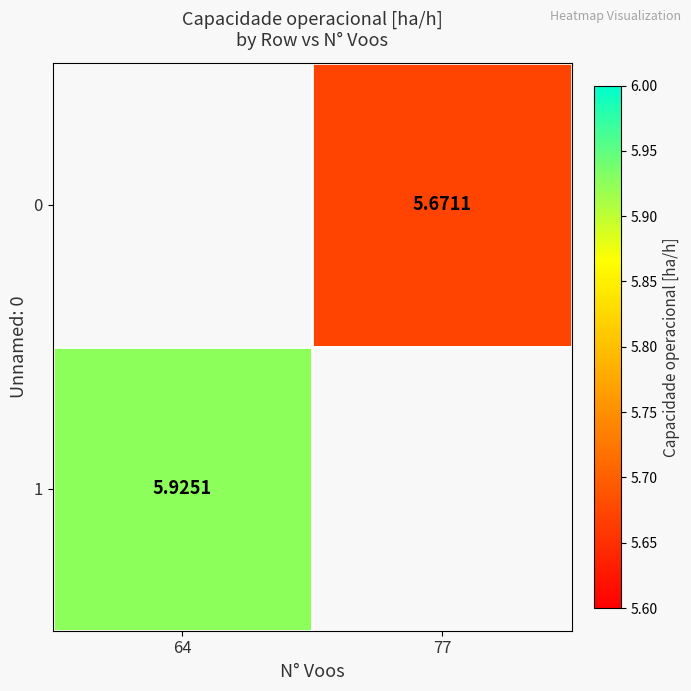

What is the smallest value displayed?

5.7